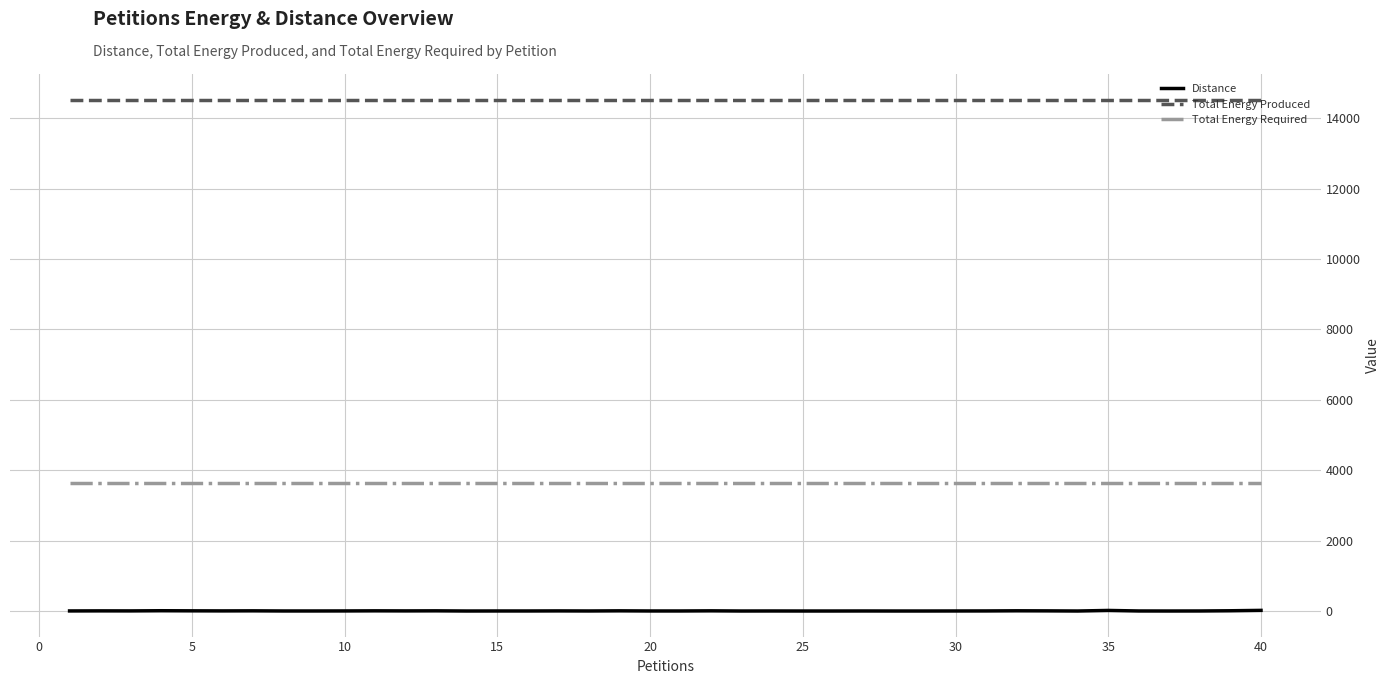

Which series has the largest total across all categories?

Total Energy Produced